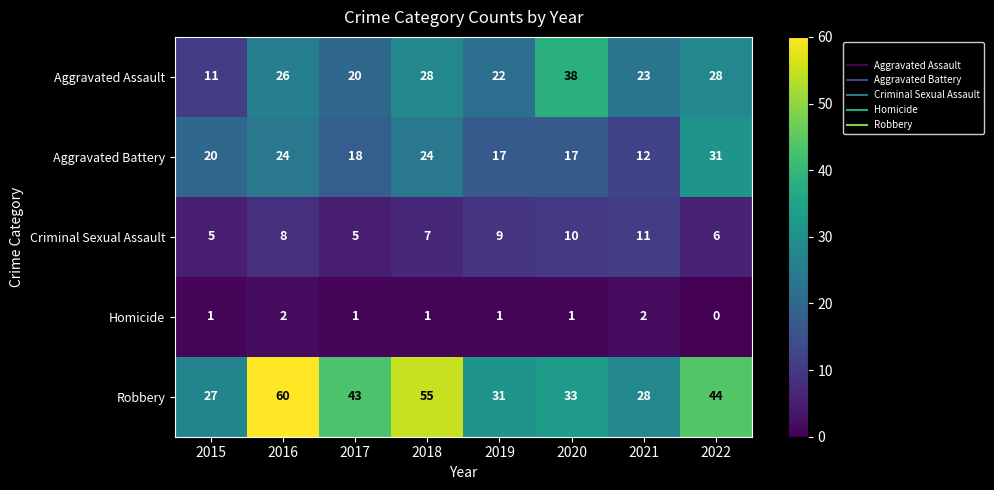

What is the difference between the second highest and minimum values in the Aggravated Assault series?

17